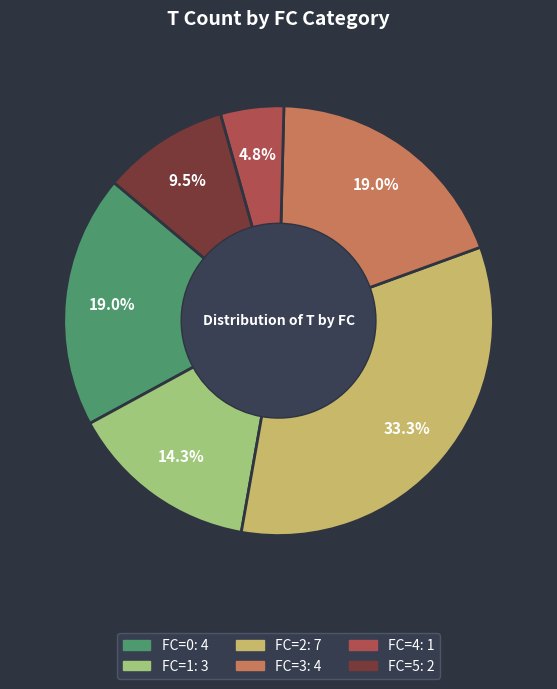

Is there any slice that represents more than half of the pie?

No